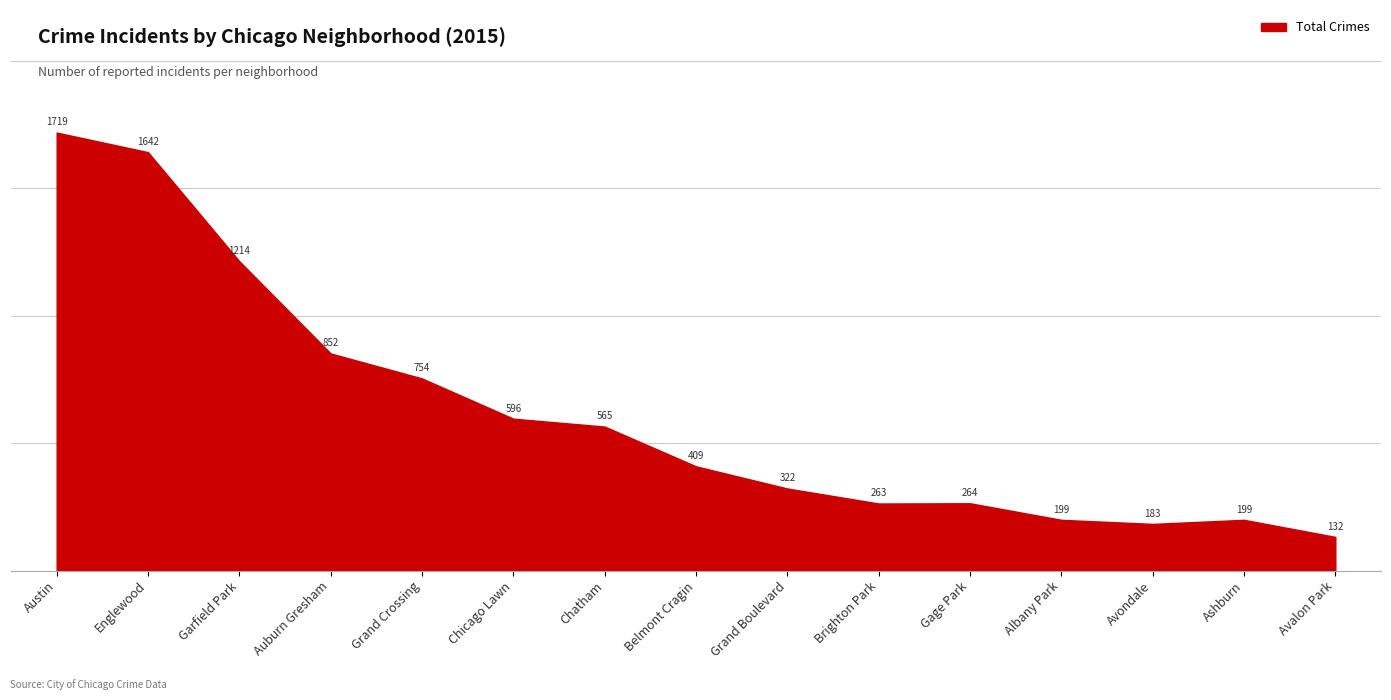

The value at Chicago Lawn is 943. True or false?

False